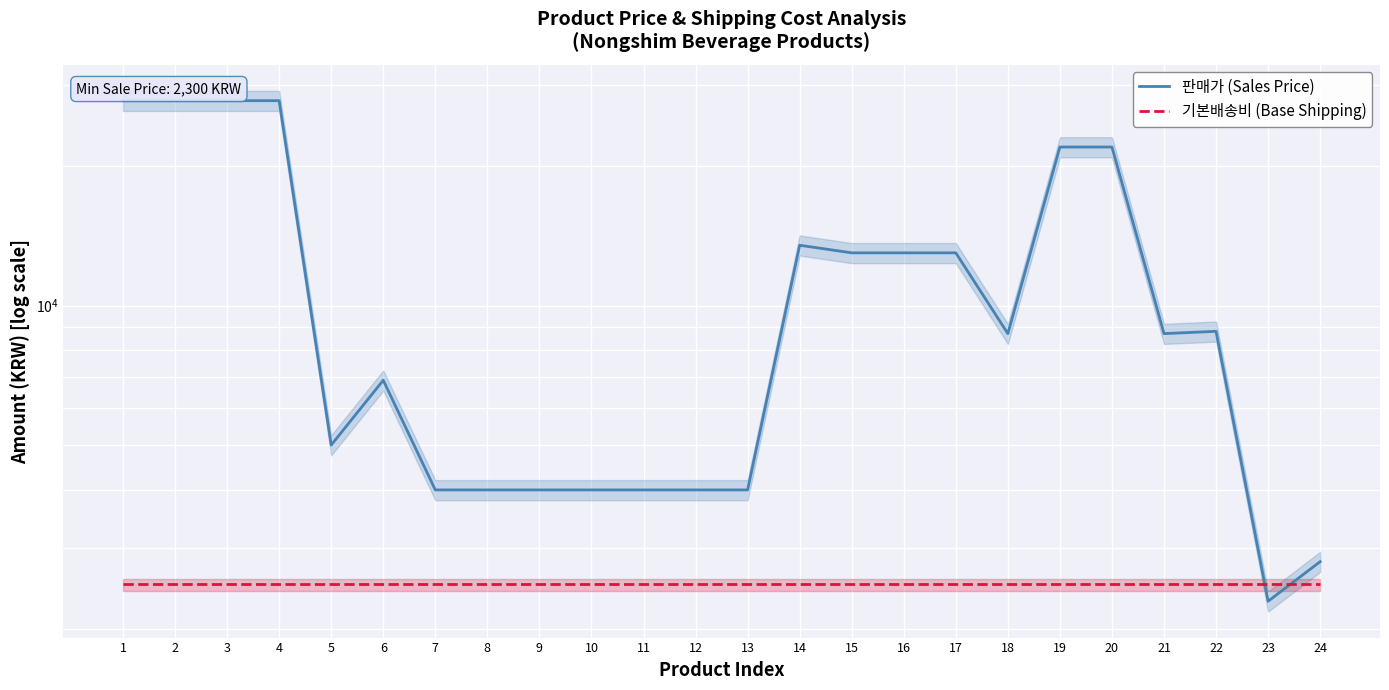

How many lines are shown in the chart?

2